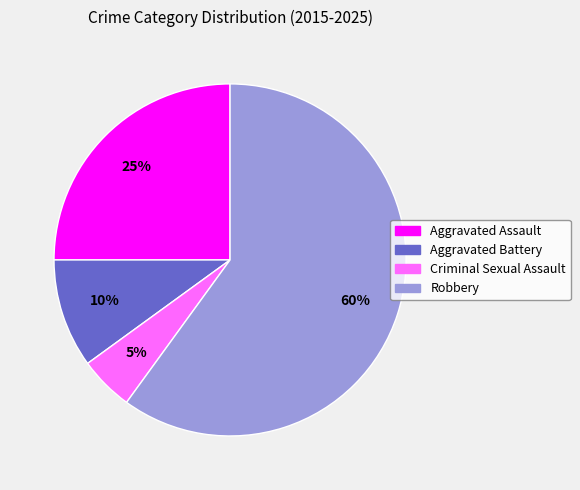

Which has a higher value, Aggravated Assault or Robbery?

Robbery